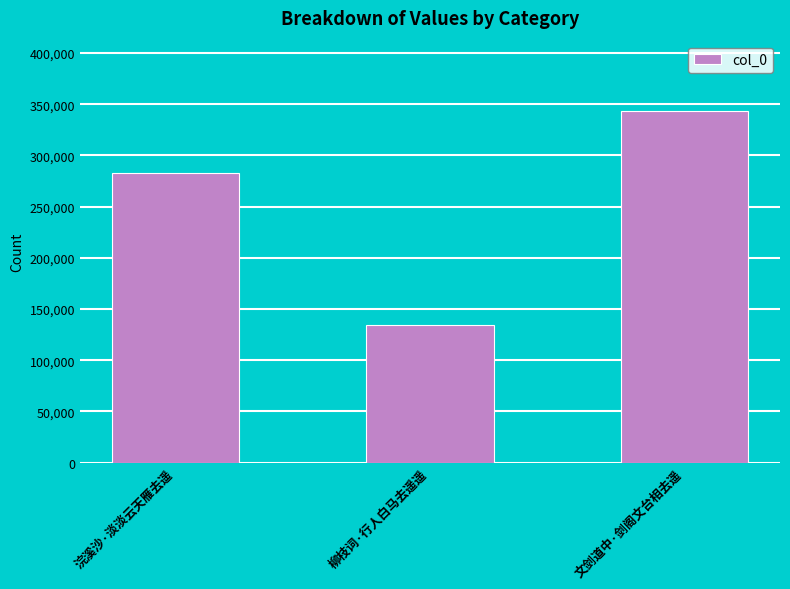

Between 文剑道中·剑阁文台相去遥 and 柳枝词·行人白马去遥遥, which is larger?

文剑道中·剑阁文台相去遥